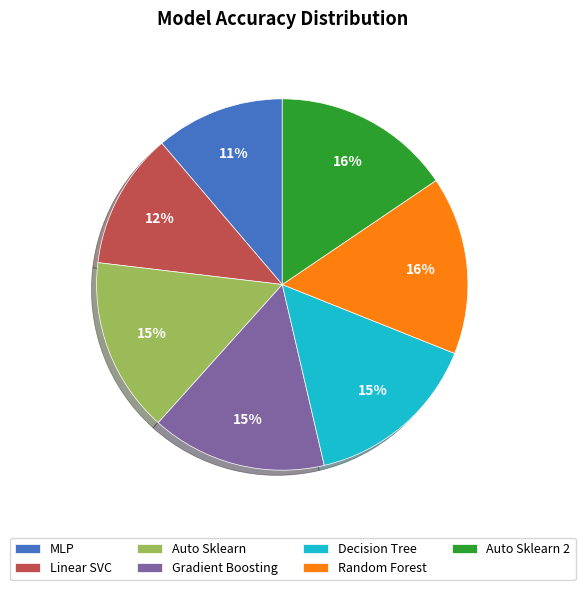

True or false: Auto Sklearn accounts for 15% of the total.

True